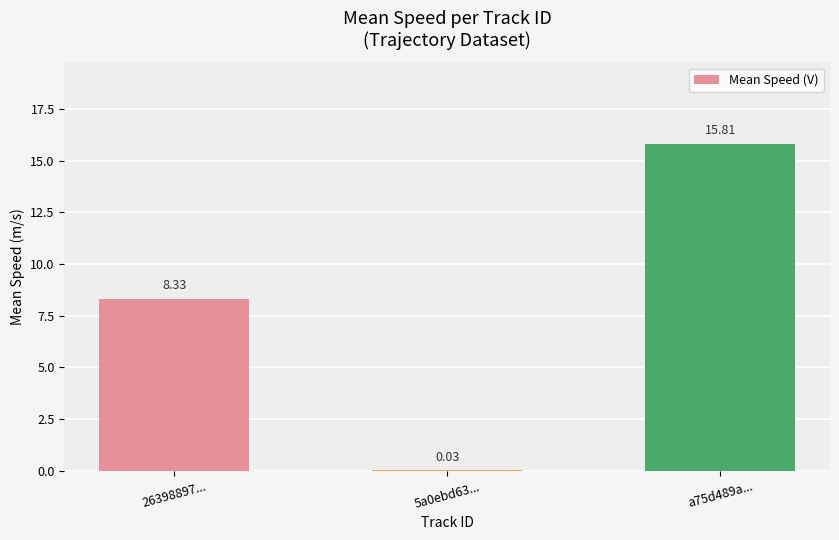

What is the change in value from 26398897... to 5a0ebd63...?

-8.3